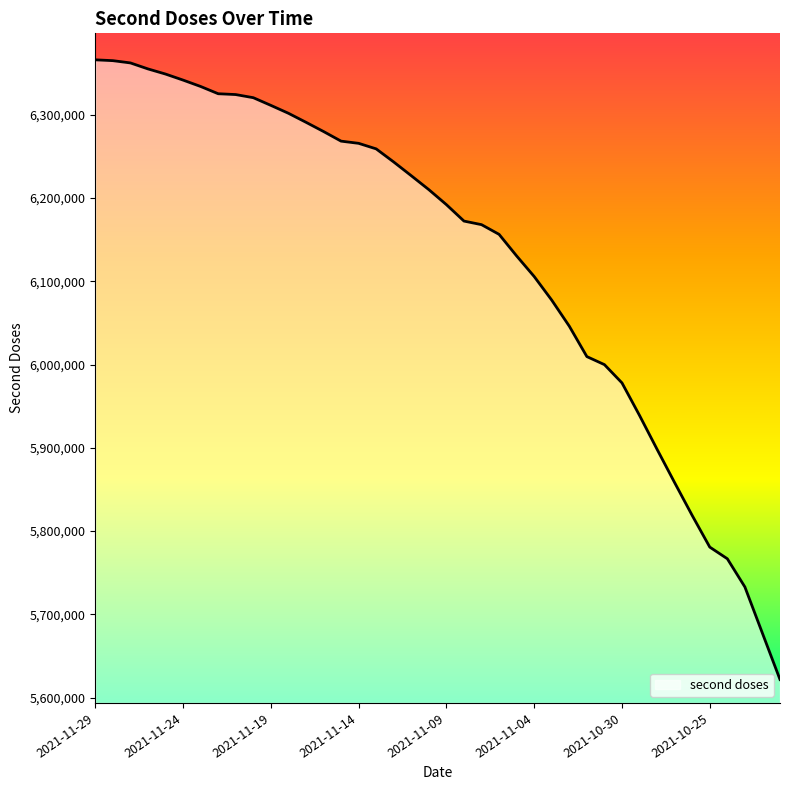

What is the maximum value shown in the chart?

6366060